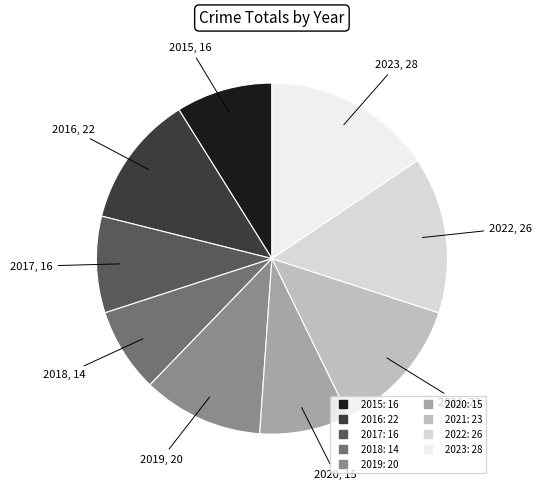

Do 2023 and 2015 together represent more than half of the pie?

No